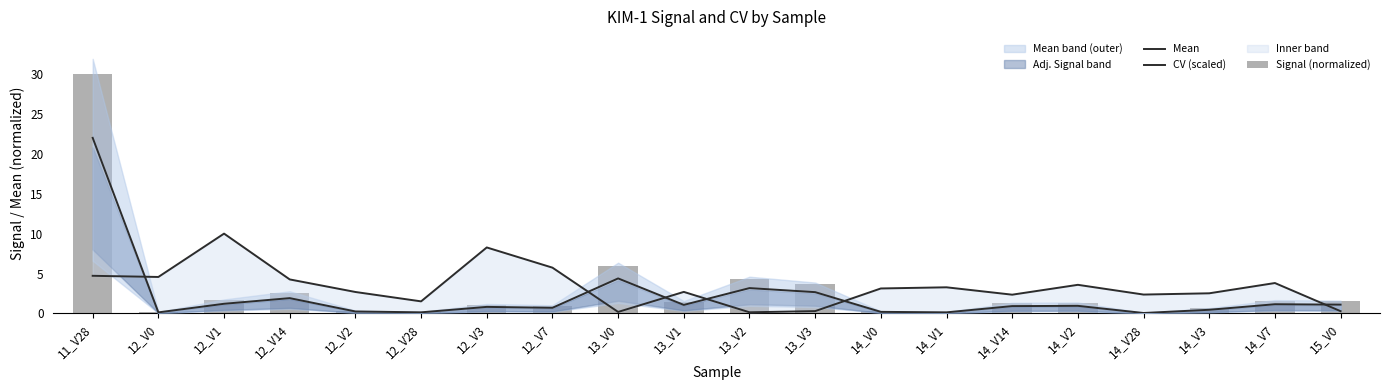

True or false: Mean has a value of 0.1 at 14_V0.

False